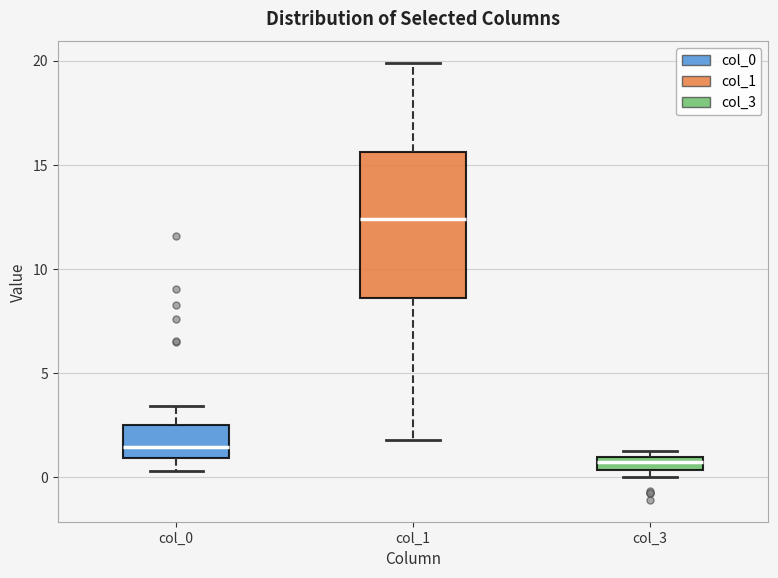

Comparing the boxes themselves (not the whiskers), which one is the tallest?

col_1